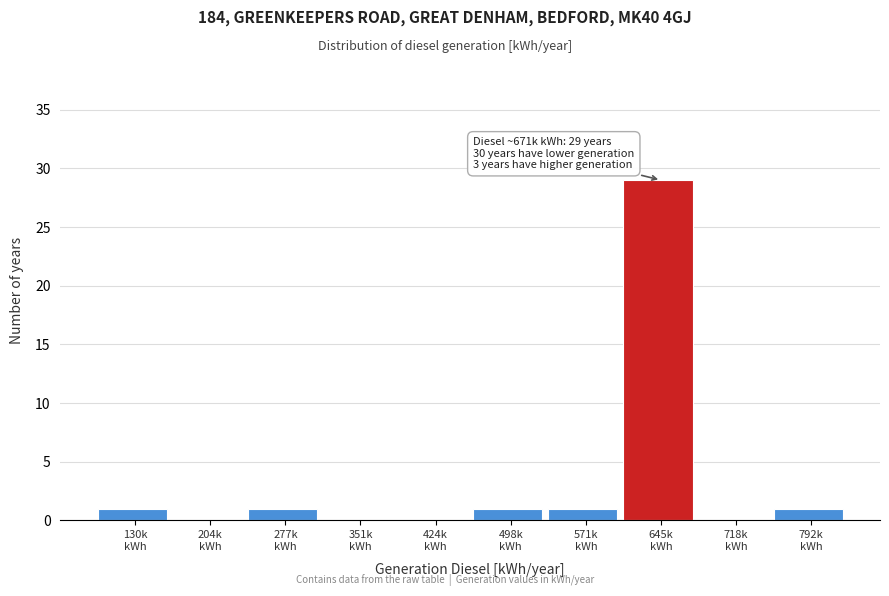

What is the sum of all values?

34